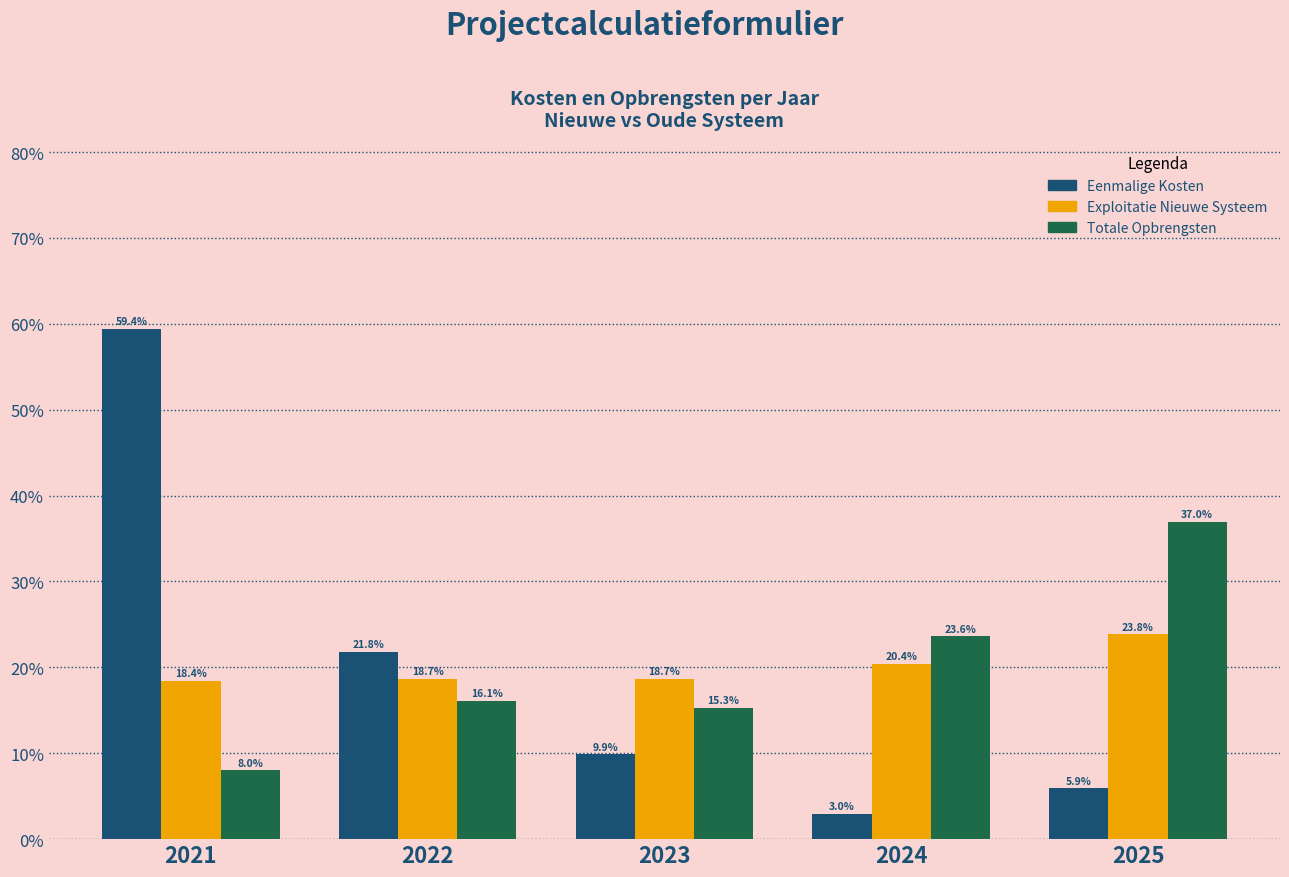

Reading right to left, list all the values displayed in this chart.

Eenmalige Kosten: 2025=5.9	2024=3.0	2023=9.9	2022=21.8	2021=59.4
Exploitatie Nieuwe Systeem: 2025=23.8	2024=20.4	2023=18.7	2022=18.7	2021=18.4
Totale Opbrengsten: 2025=37.0	2024=23.6	2023=15.3	2022=16.1	2021=8.0